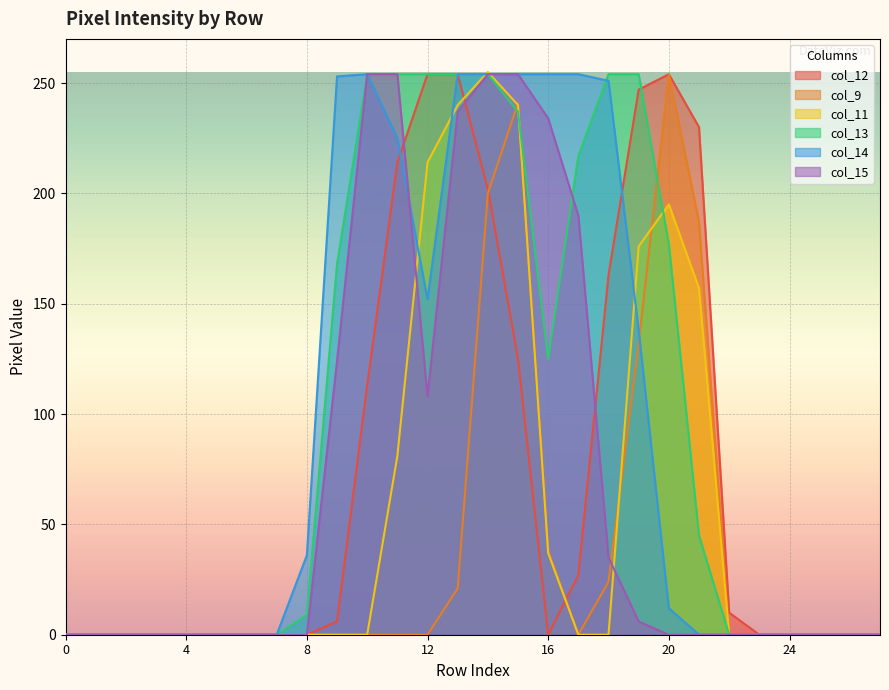

How many lines are shown in the chart?

6